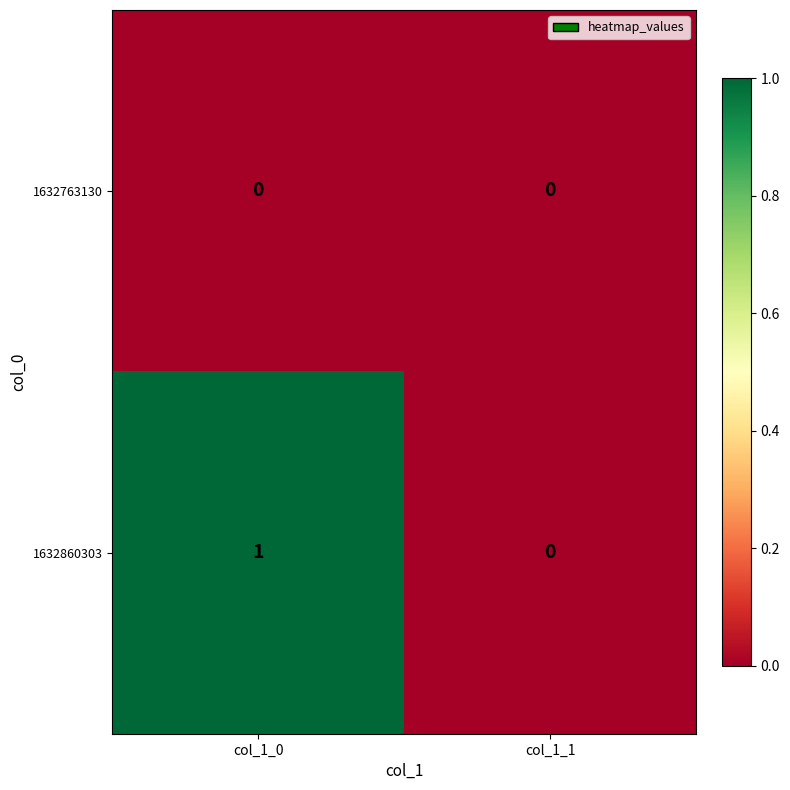

Reading right to left, transcribe all the data shown in this chart.

1632763130: col_1_1=0	col_1_0=0
1632860303: col_1_1=0	col_1_0=1